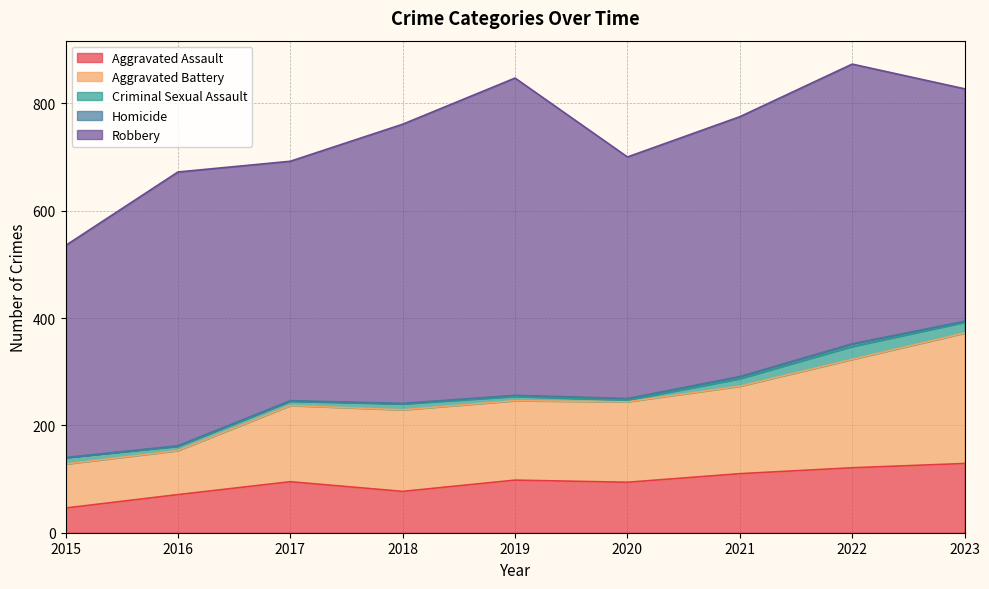

What is the difference between the maximum and minimum values in the Robbery series?

196